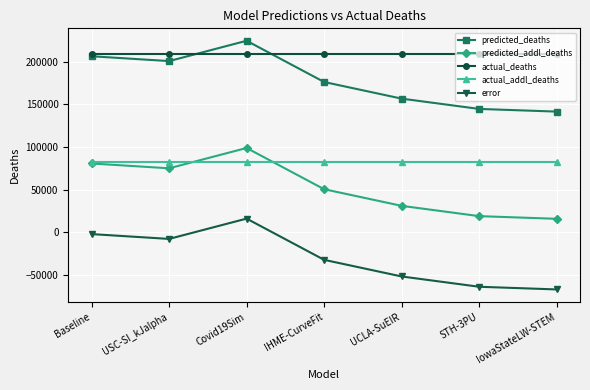

What value does the actual_addl_deaths series have at Baseline?

82874.0